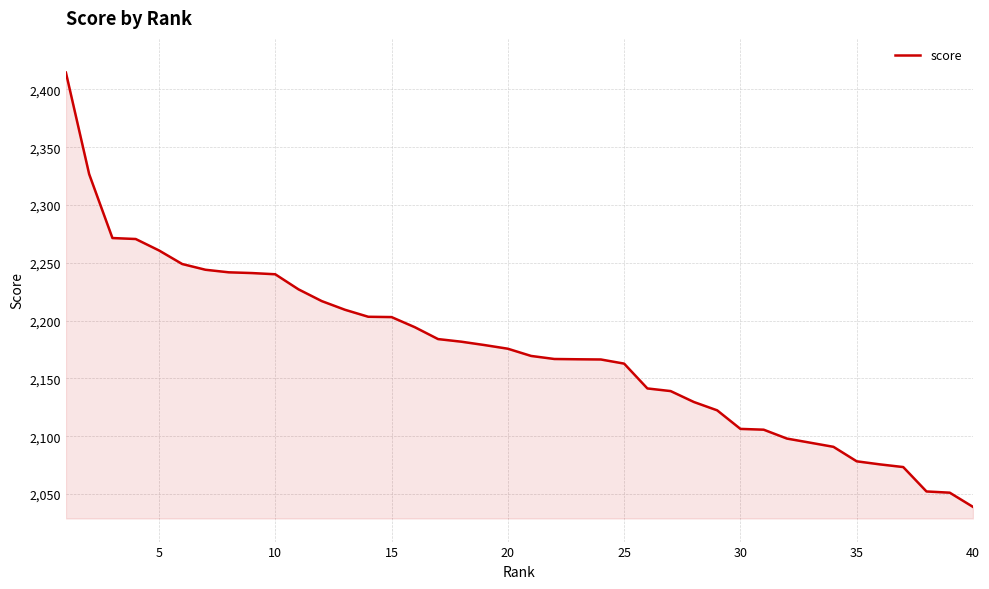

What is the minimum value shown in the chart?

2038.9